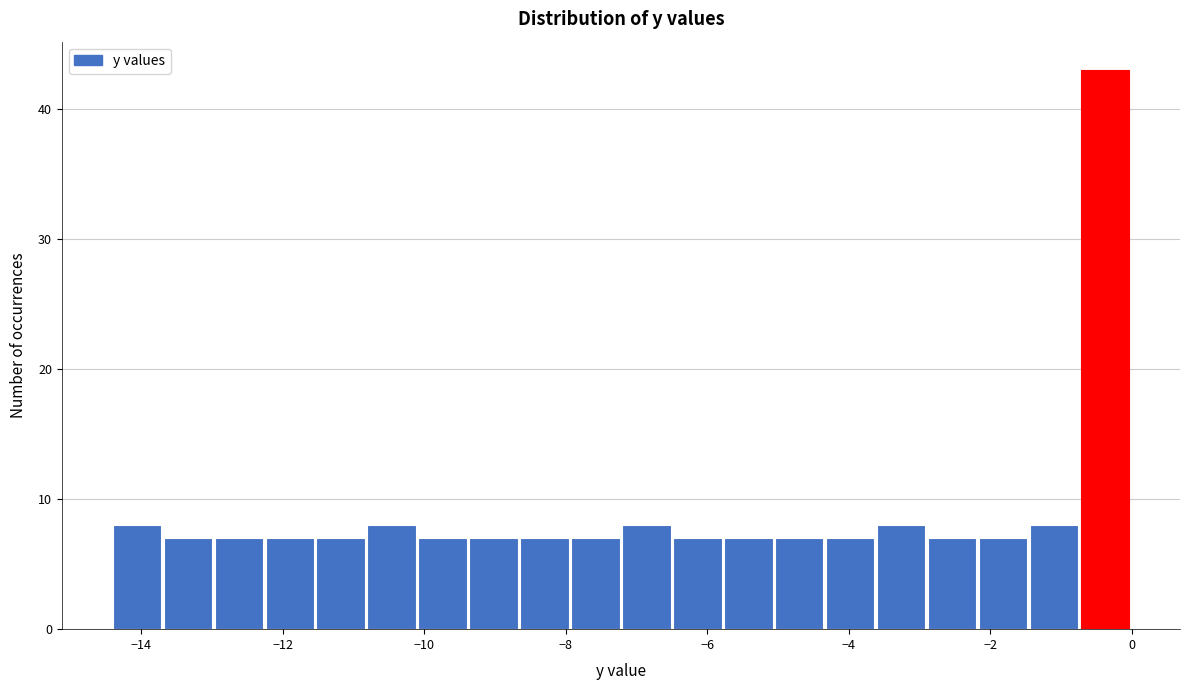

Around what value on the x-axis is the tallest bar? Give the approximate position of its centre, as read against the axis.

-0.4